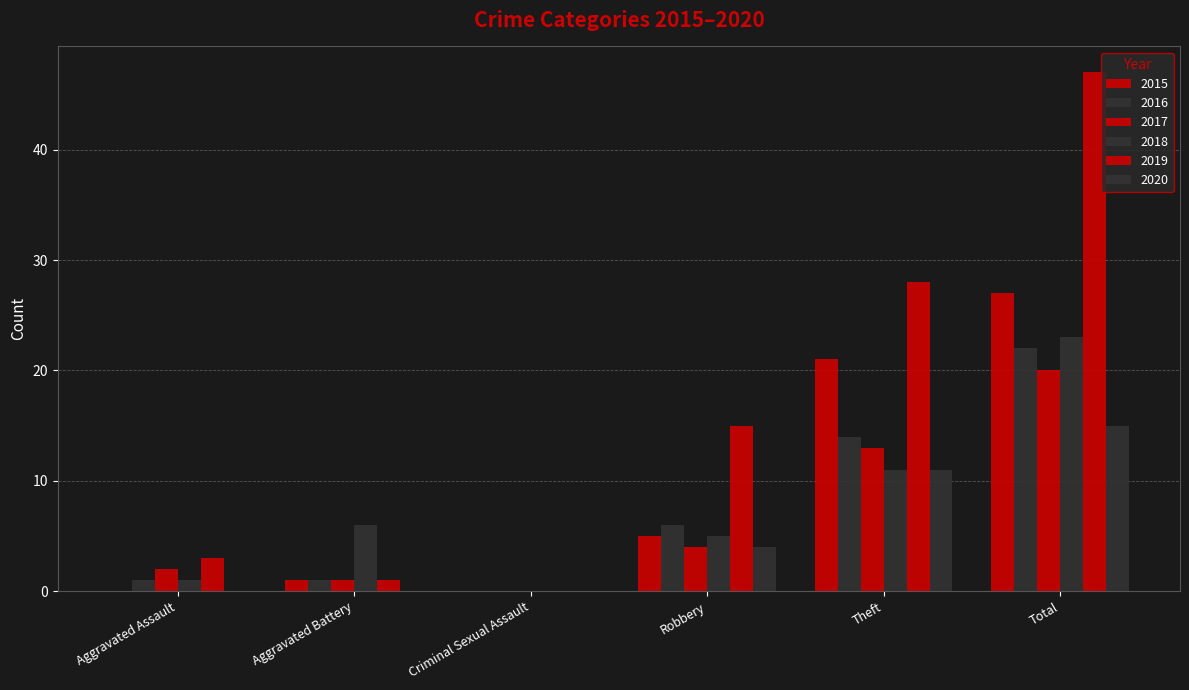

Is the value of 2017 at Total greater than the value of 2018 at Aggravated Battery?

Yes